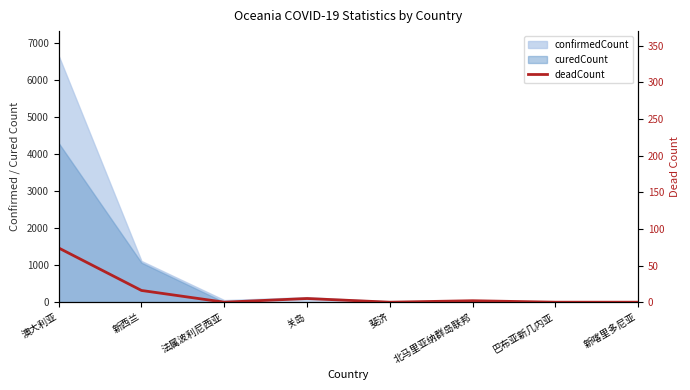

At which category does the data reach its first local valley?

法属波利尼西亚